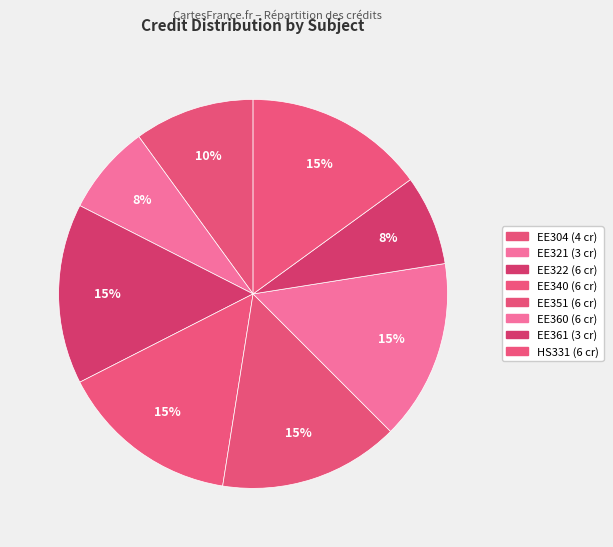

To the nearest percent, what is the difference between the largest and smallest slice percentages?

8%